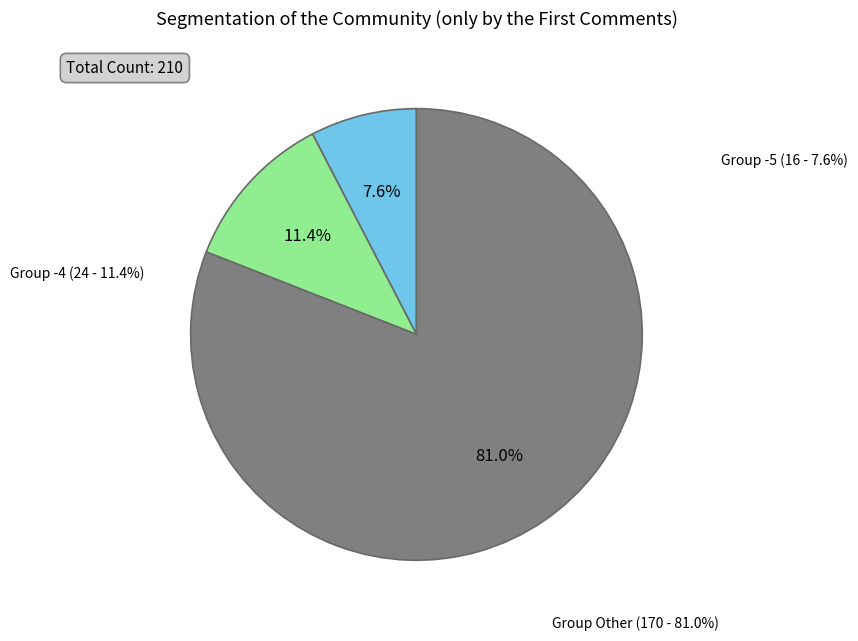

Does 6 account for over 50% of the chart?

No